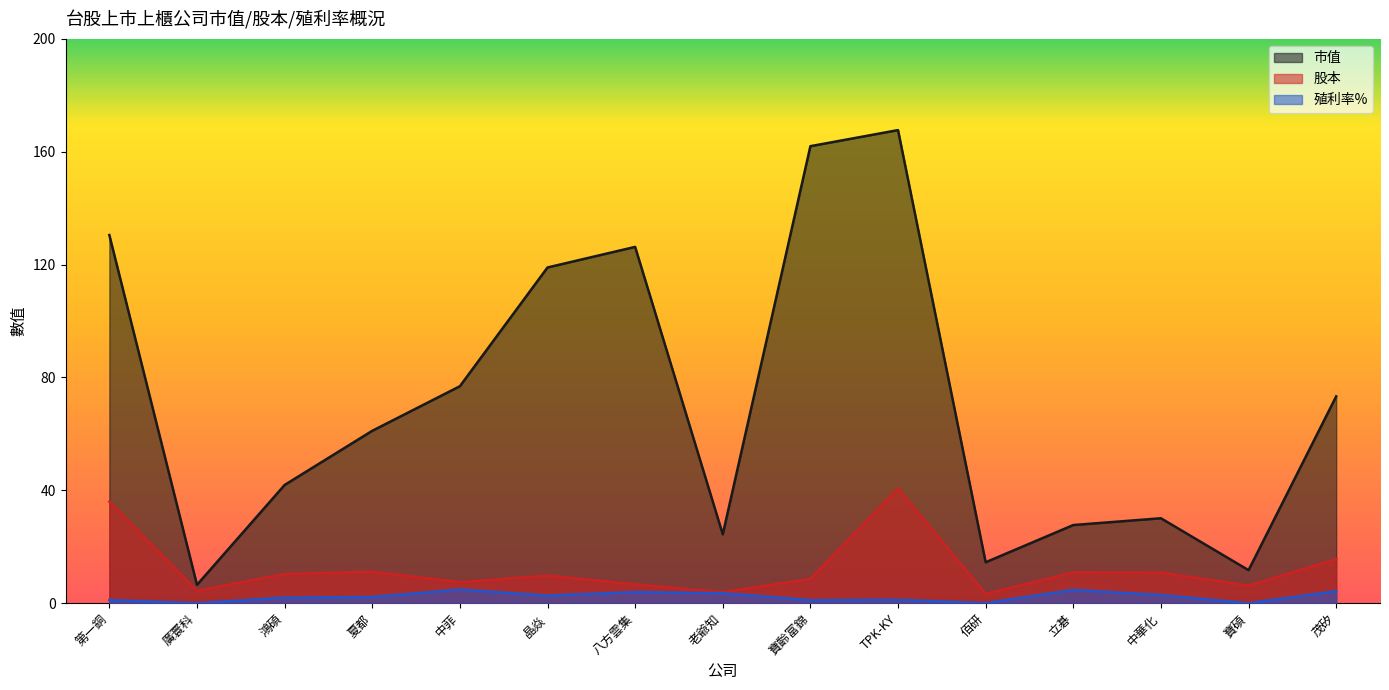

Rank the series by their maximum value, from highest to lowest.

市值, 股本, 殖利率%